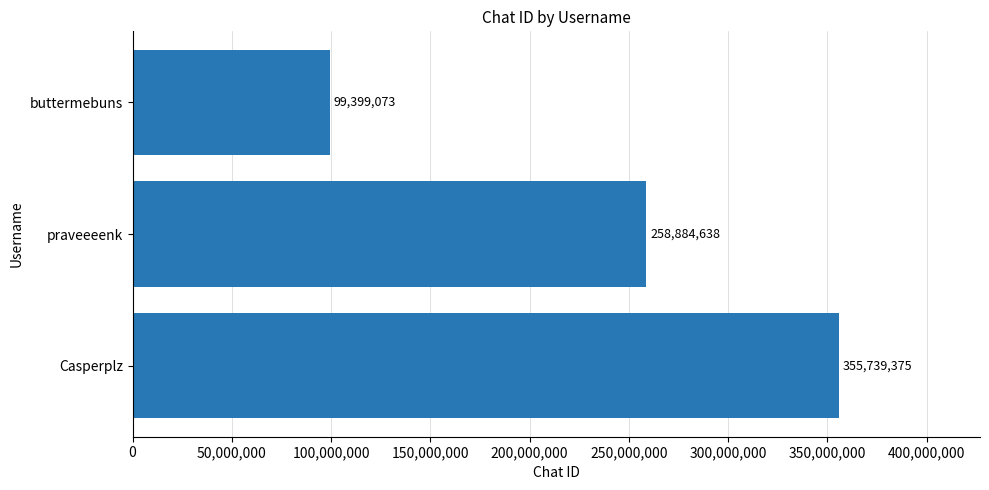

List the labels in order of value, largest first.

Casperplz, praveeeenk, buttermebuns